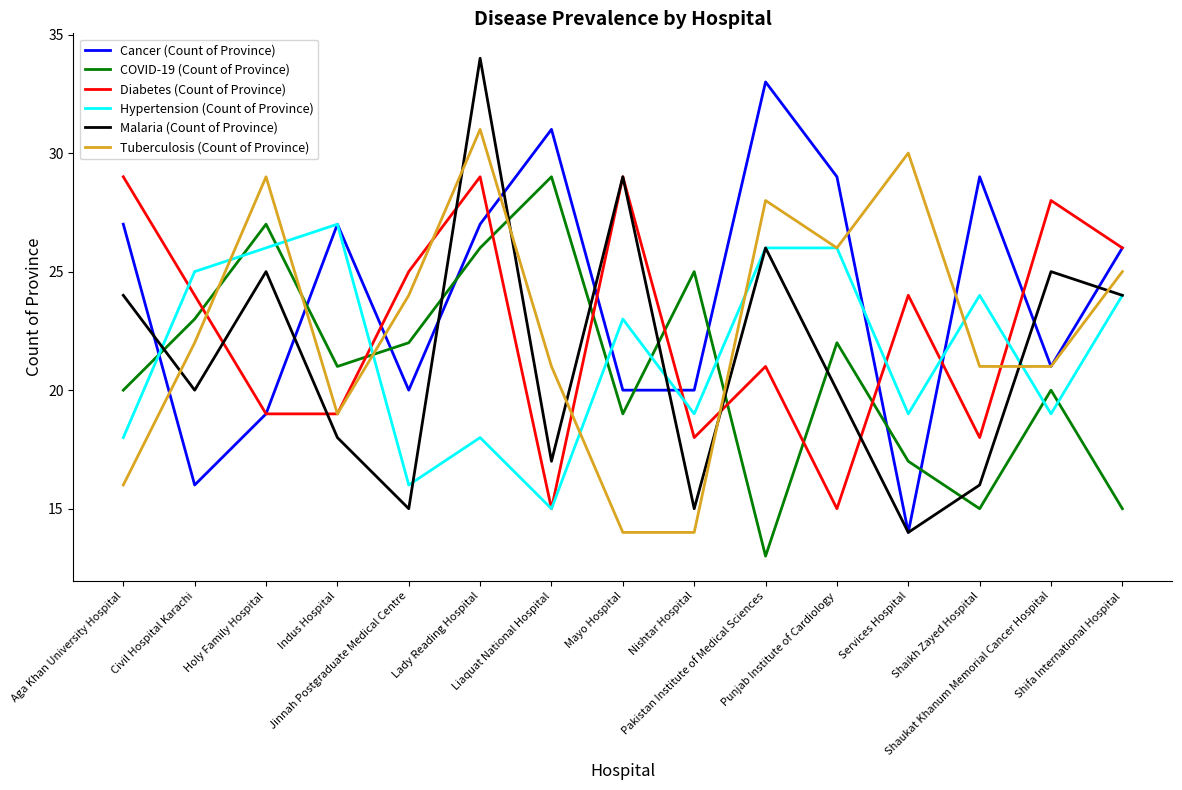

Which category has the highest value in the Tuberculosis (Count of Province) series?

Lady Reading Hospital